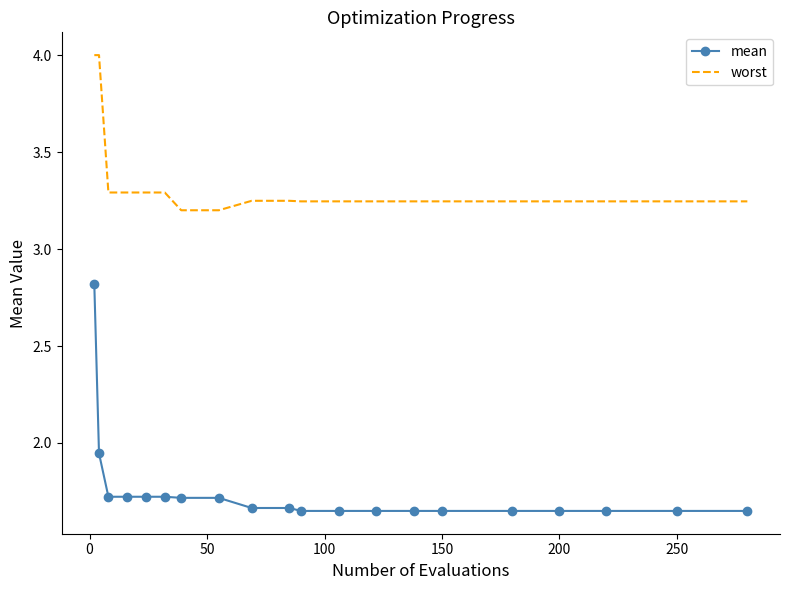

True or false: worst and mean intersect in this chart.

False